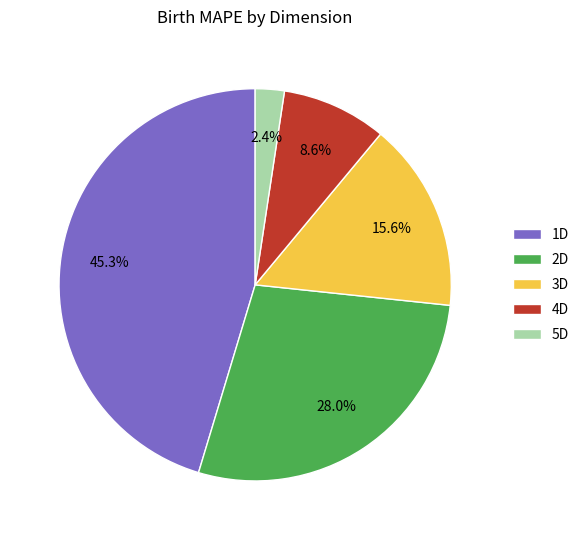

Which has a higher value, 1D or 3D?

1D